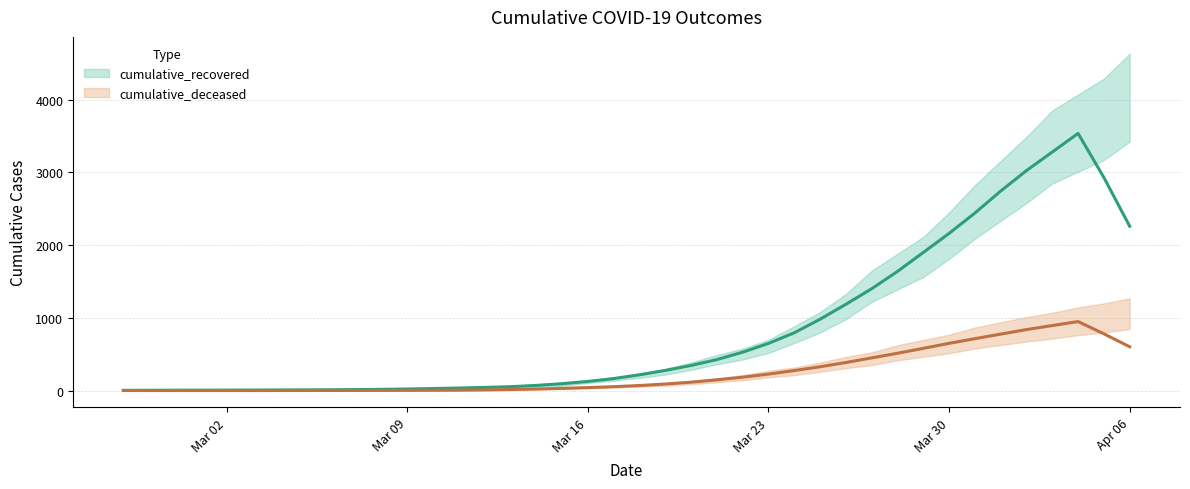

At which label does cumulative_recovered first exceed 204?

2020-03-19